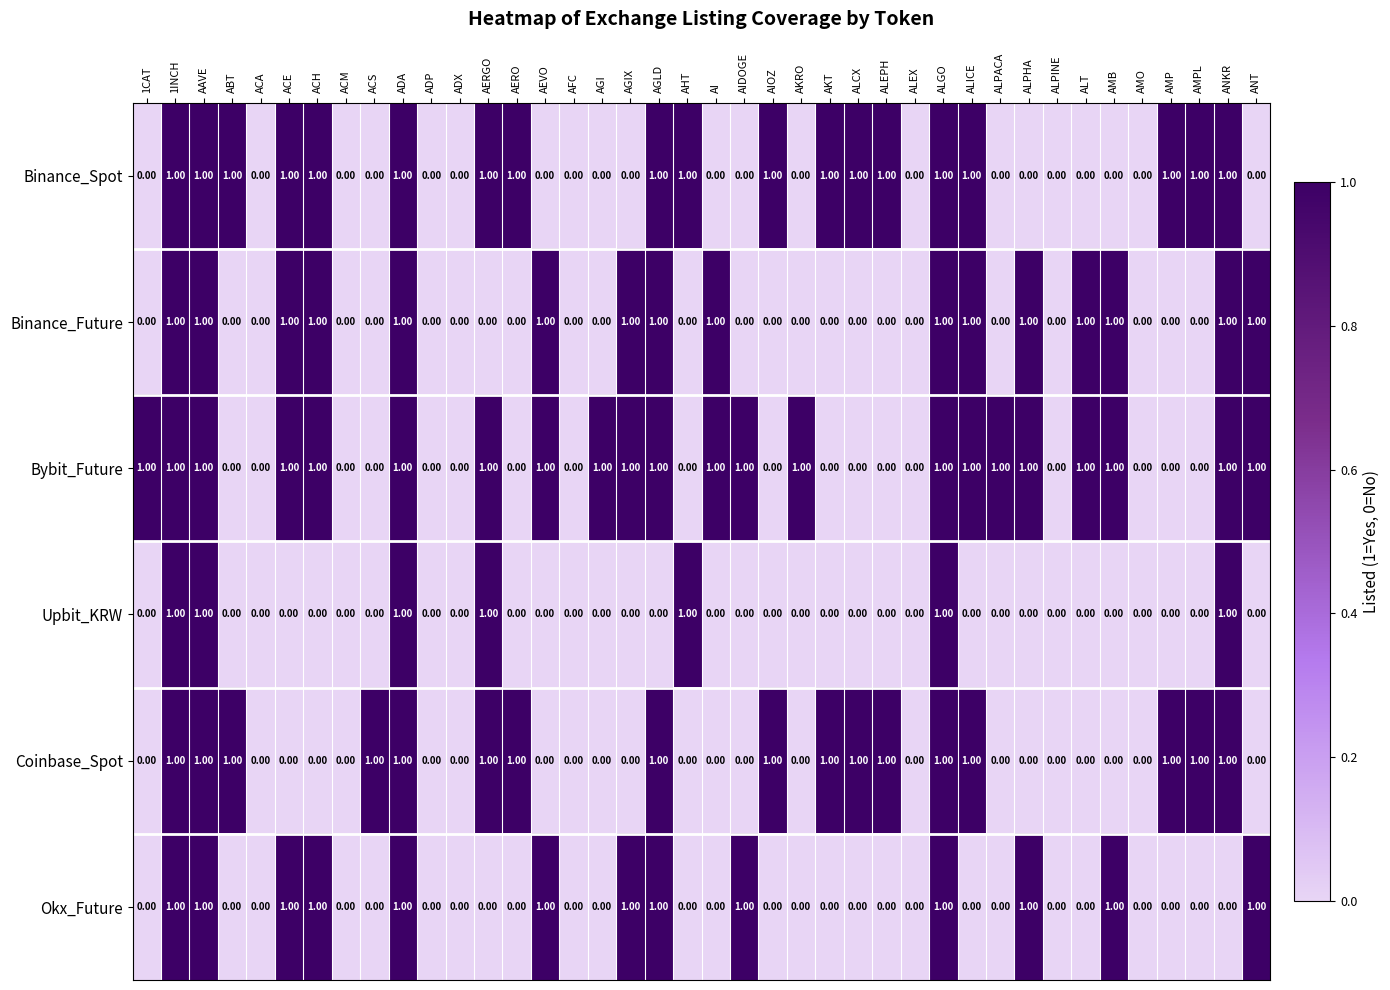

Is the value of Binance_Future at ACH greater than the value of Upbit_KRW at AIDOGE?

Yes